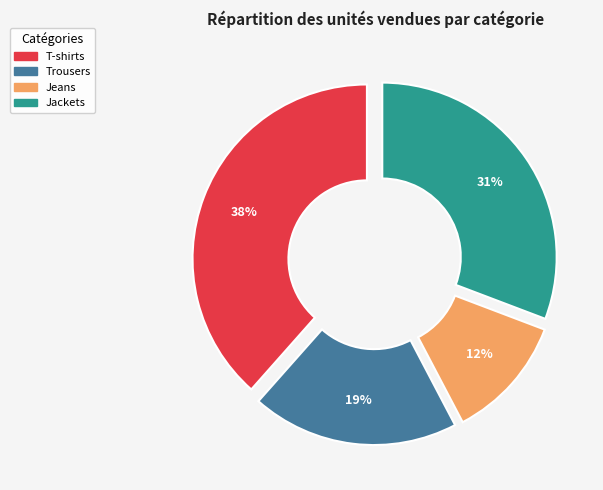

Combined, do Jeans and Jackets account for over 50%?

No